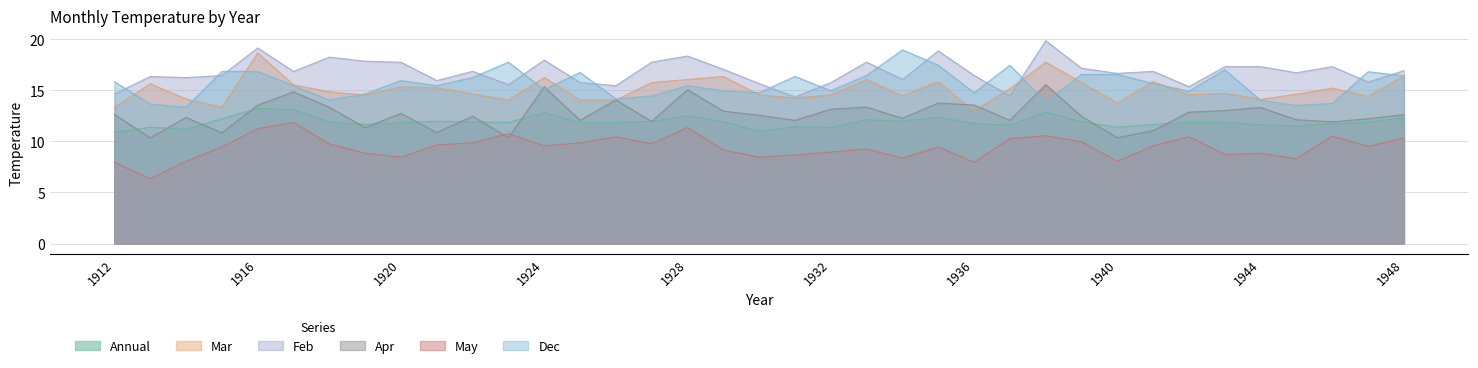

What is the minimum value shown in the chart?

6.3